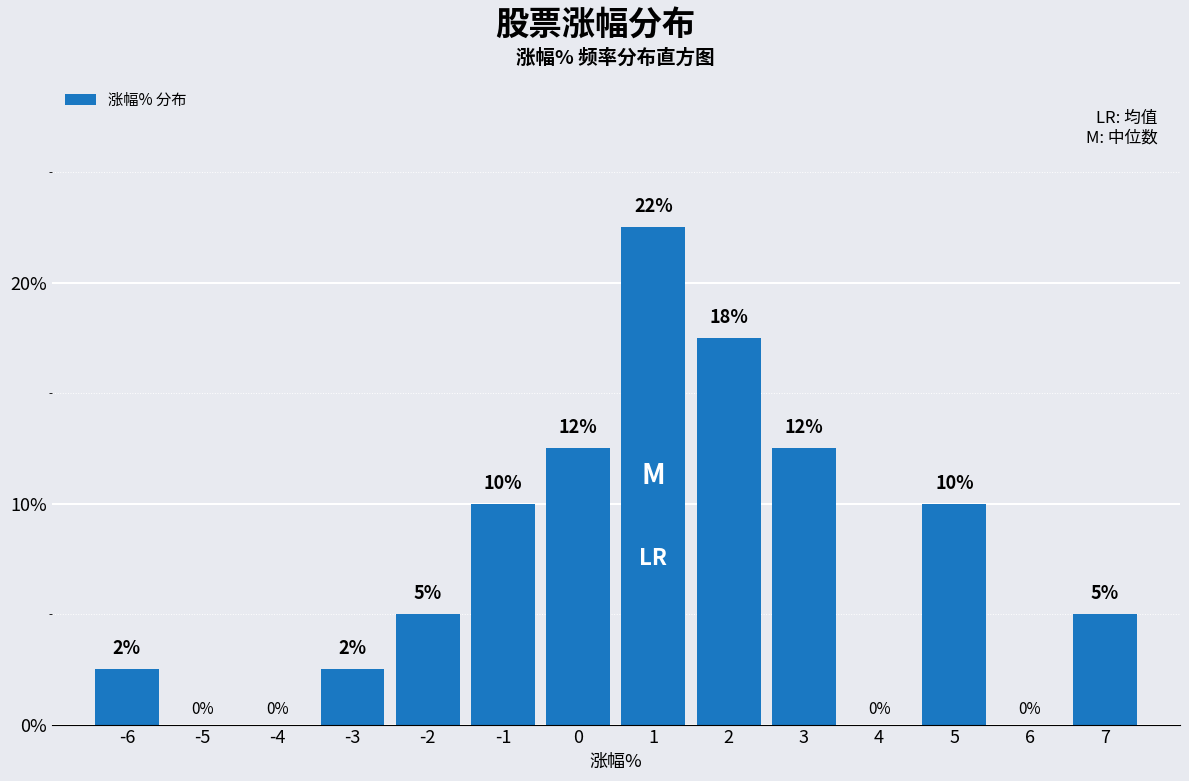

What is the maximum value shown in the chart?

22.5